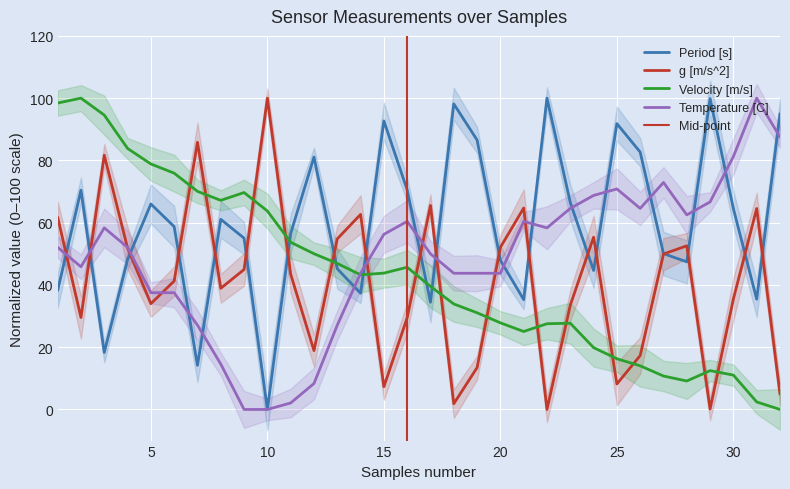

Reading left to right, extract all data points from this chart.

Period [s]: 38.2	70.4	18.3	48.2	66.0	58.7	14.2	61.1	55.0	0.0	56.5	81.1	45.2	37.3	92.7	70.5	34.4	98.2	86.6	47.9	35.3	100.0	66.5	44.6	91.8	82.7	50.1	47.4	99.9	64.5	35.4	95.0
g [m/s^2]: 61.8	29.5	81.7	51.8	34.0	41.3	85.8	38.9	45.0	100.0	43.5	18.9	54.8	62.7	7.3	29.5	65.5	1.8	13.4	52.1	64.7	0.0	33.5	55.3	8.2	17.3	49.9	52.6	0.1	35.5	64.6	5.0
Velocity [m/s]: 98.4	100.0	94.6	83.8	78.9	75.9	70.1	67.2	69.7	63.7	53.7	50.0	46.9	43.2	43.8	45.7	39.5	33.9	31.0	27.8	25.0	27.5	27.7	19.9	16.3	14.0	10.7	9.1	12.5	11.0	2.4	0.0
Temperature [C]: 52.1	45.8	58.3	52.1	37.5	37.5	27.1	14.6	0.0	0.0	2.1	8.3	27.1	43.7	56.3	60.4	50.0	43.7	43.7	43.7	60.4	58.3	64.6	68.8	70.8	64.6	72.9	62.5	66.7	81.2	100.0	87.5